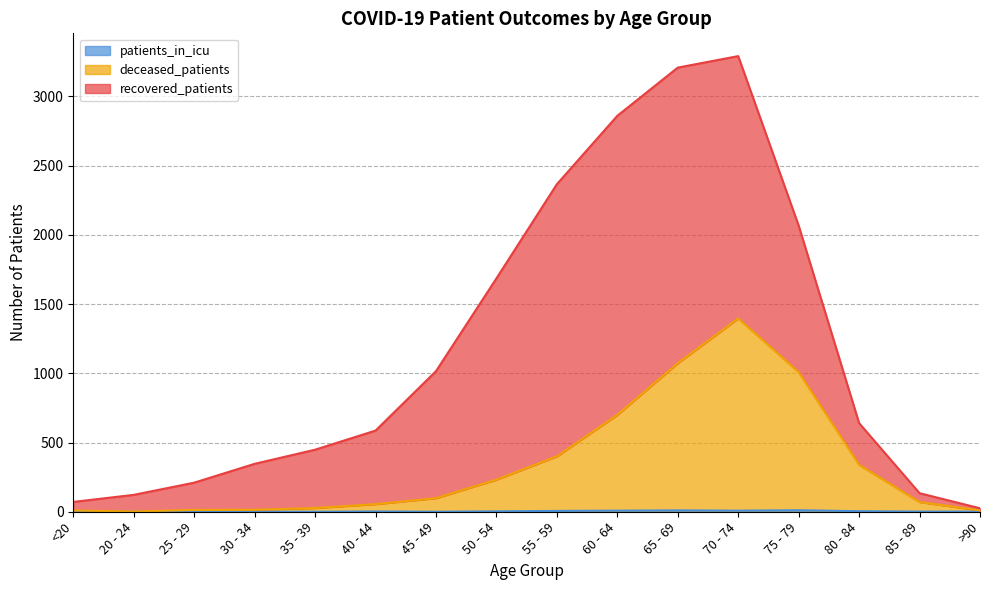

True or false: patients_in_icu has a value of 7 at 80 - 84.

False